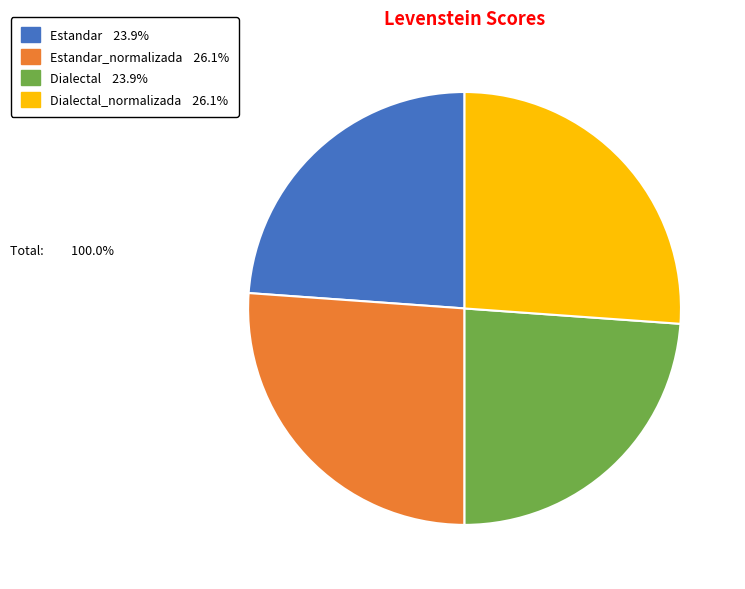

Is there any slice that represents more than half of the pie?

No